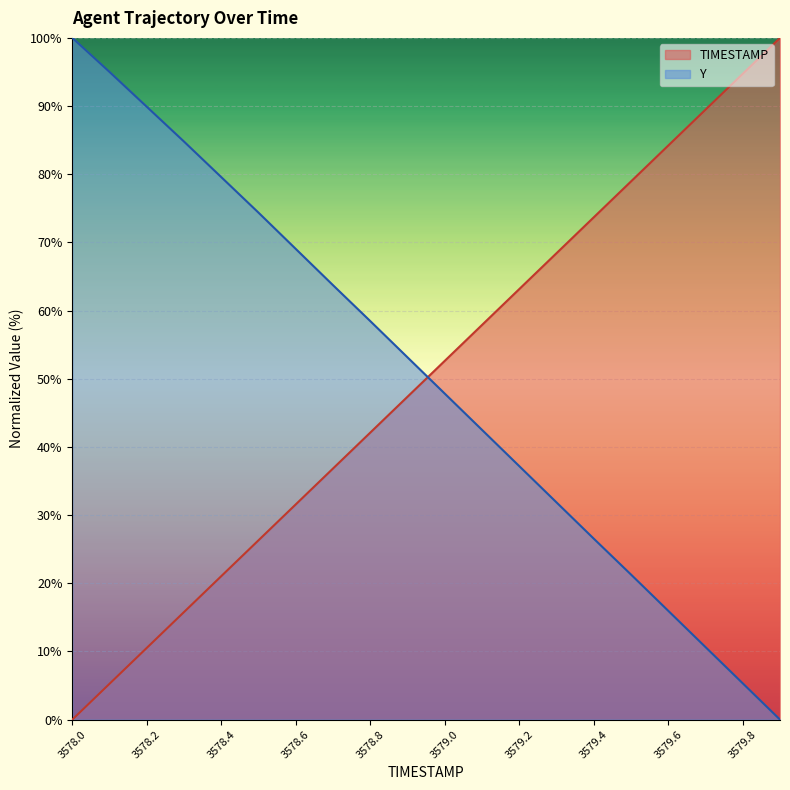

True or false: Y has more than 0 interior local peaks.

False